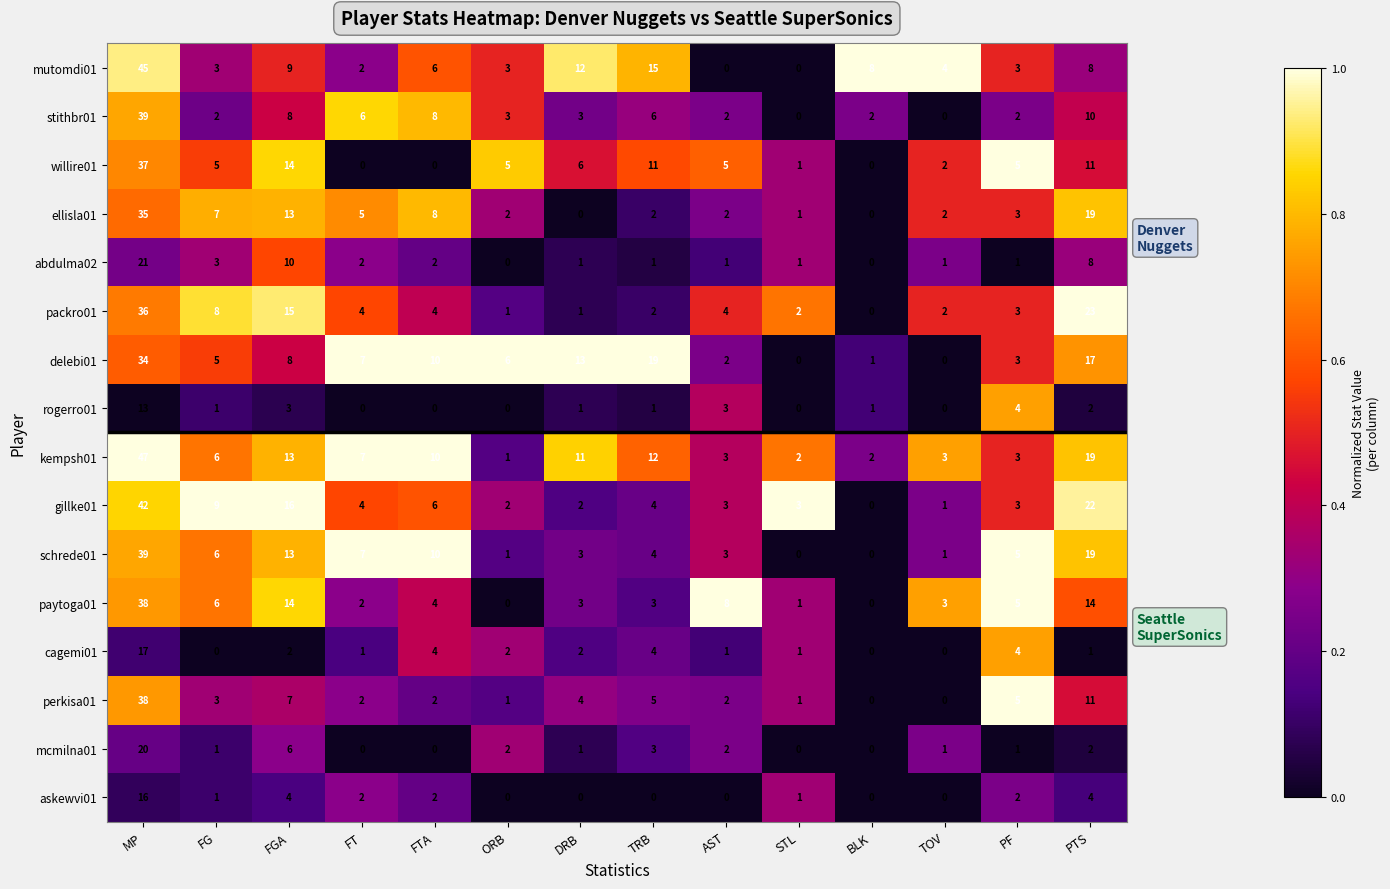

What is the spread (max minus min) of values at AST?

8